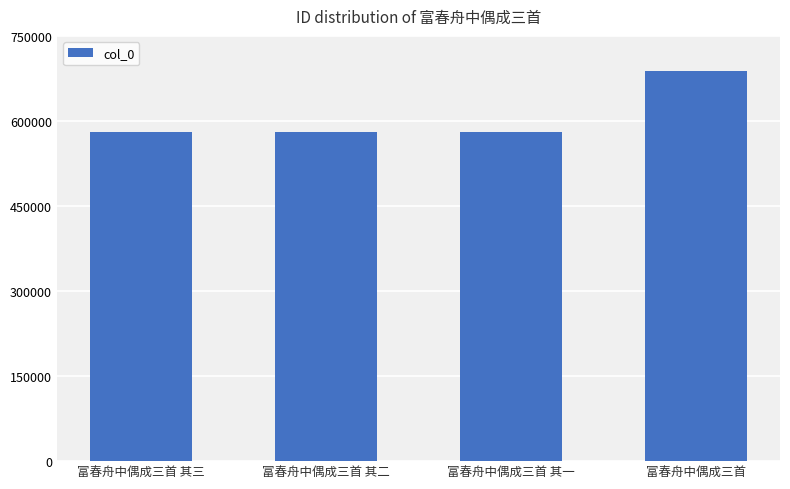

True or false: the data shows 579638 at 富春舟中偶成三首 其三.

True